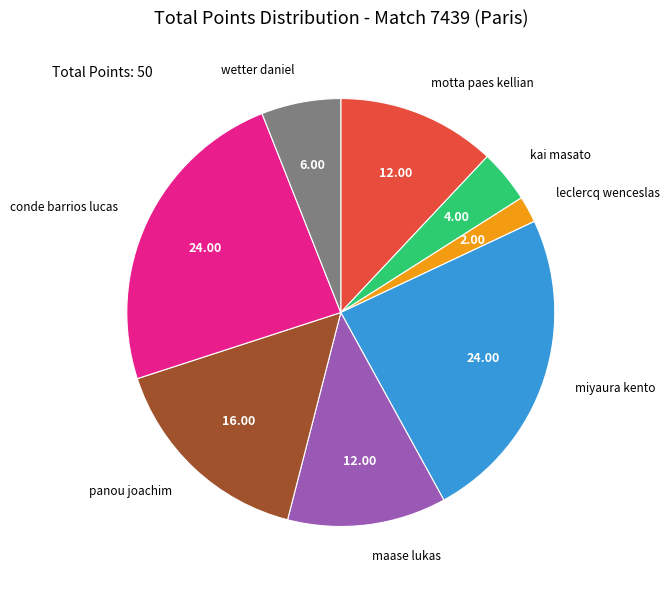

The maase lukas slice represents 7% of the pie. True or false?

False